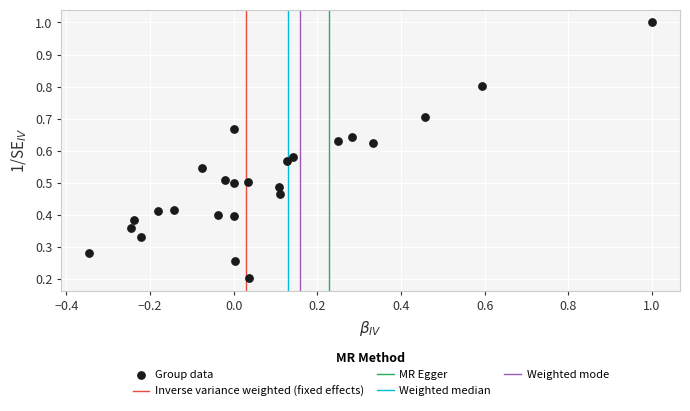

What is the range of X values (max minus min)?

1.3